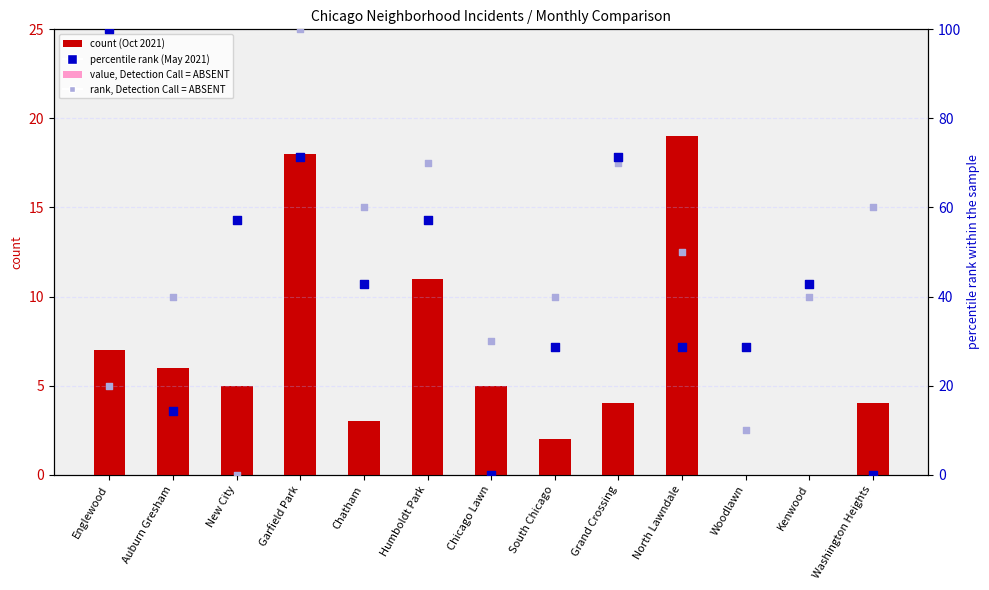

Which series reaches the maximum Y coordinate?

May 2021